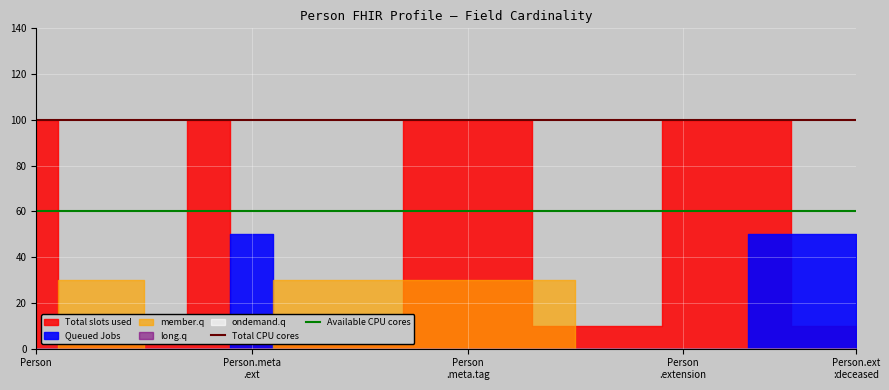

What is the maximum value shown in the chart?

100